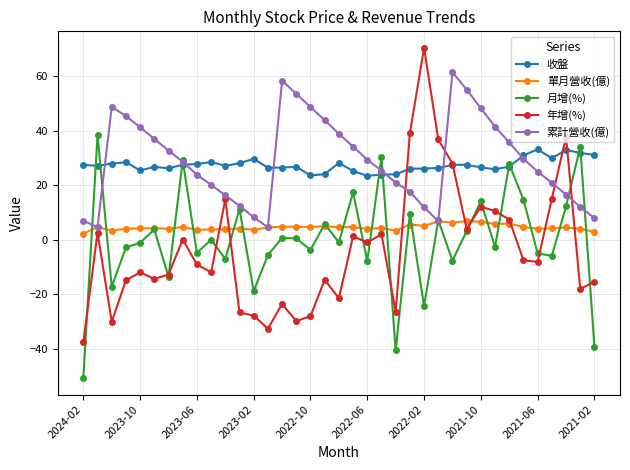

Count the number of data series in this chart.

5